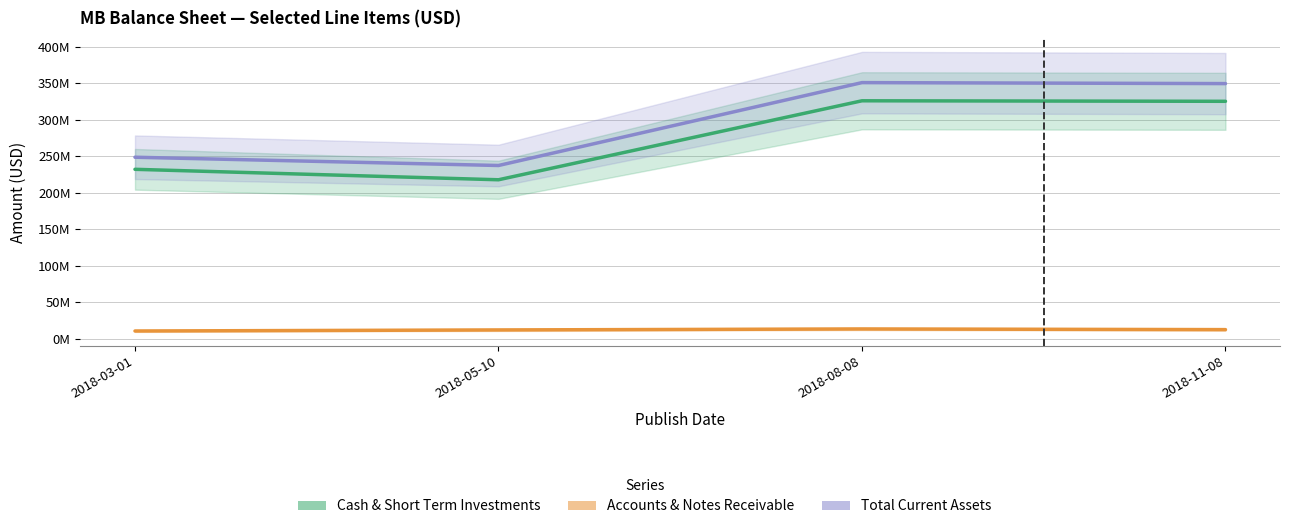

What is the minimum value shown in the chart?

10753000